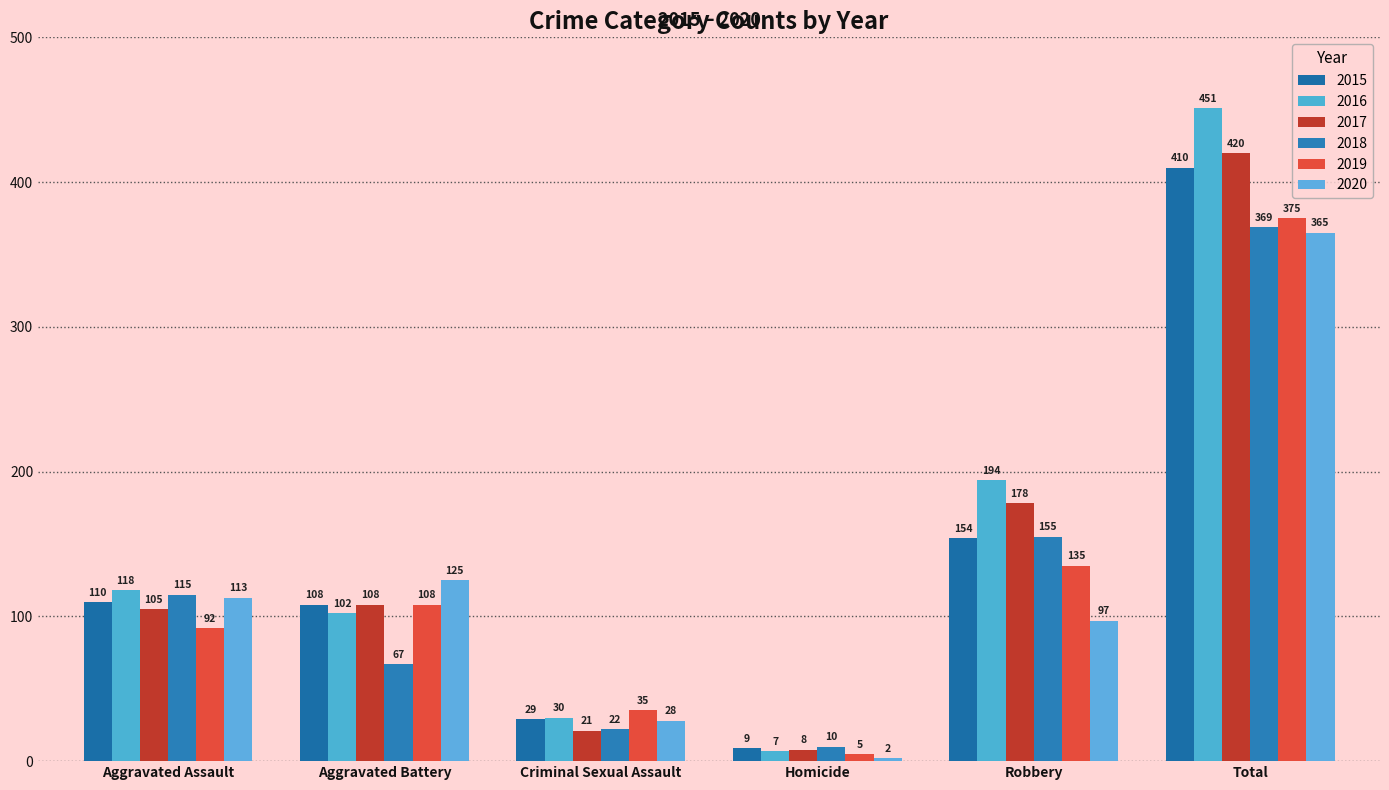

What is the difference between the maximum and minimum values in the 2017 series?

412